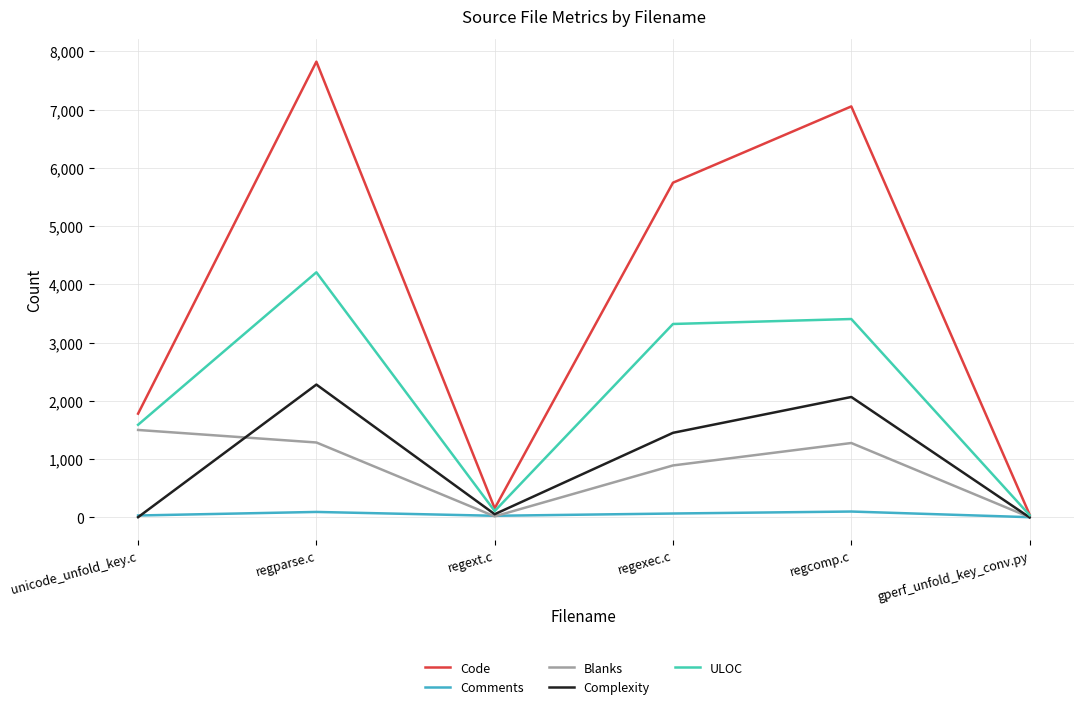

List the series in order of their peak value, lowest first.

Comments, Blanks, Complexity, ULOC, Code